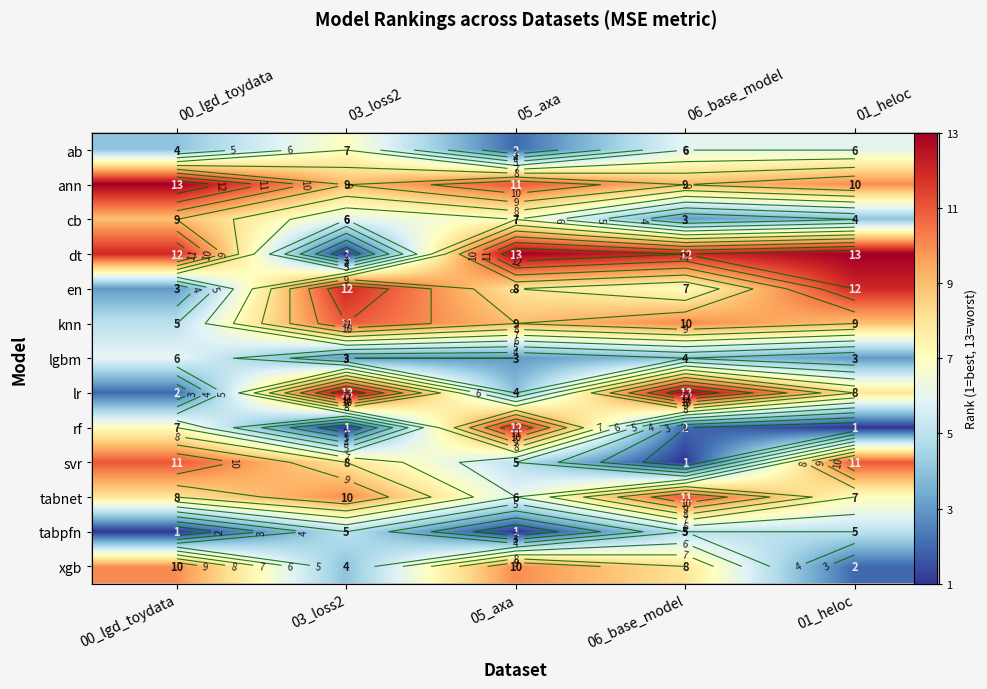

Which label corresponds to the largest value in the chart?

00_lgd_toydata